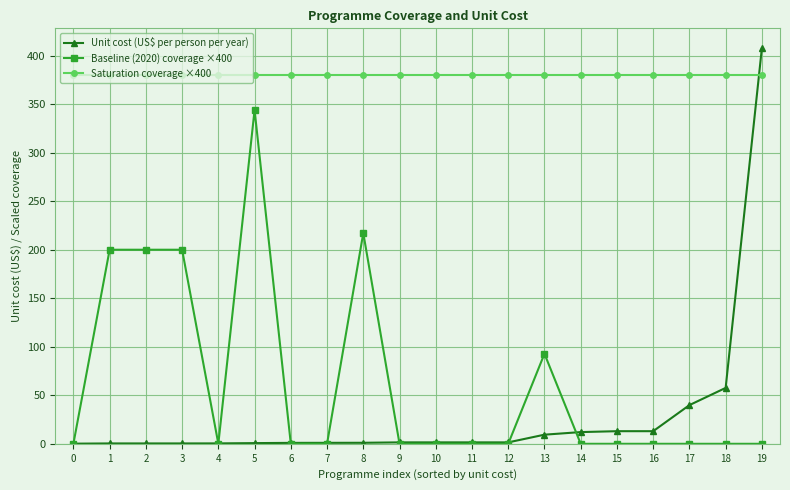

What is the minimum value for Unit cost (US$ per person per year)?

0.1